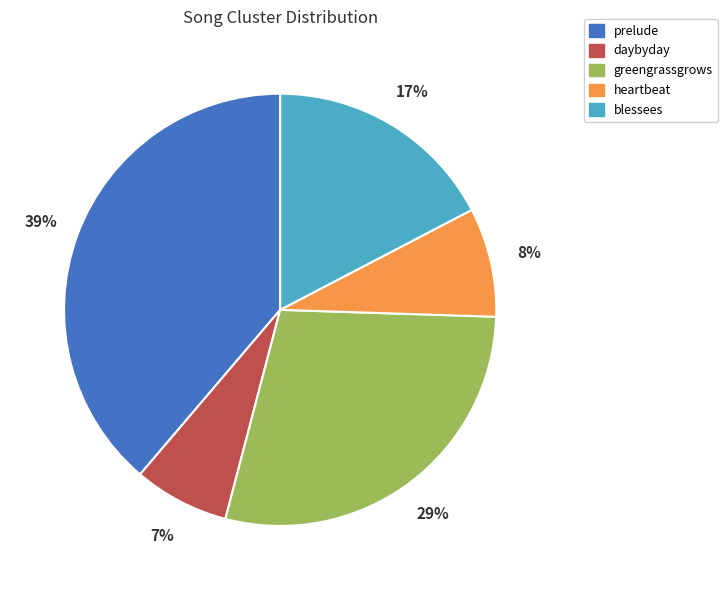

Rank the categories by value from highest to lowest.

prelude, greengrassgrows, blessees, heartbeat, daybyday